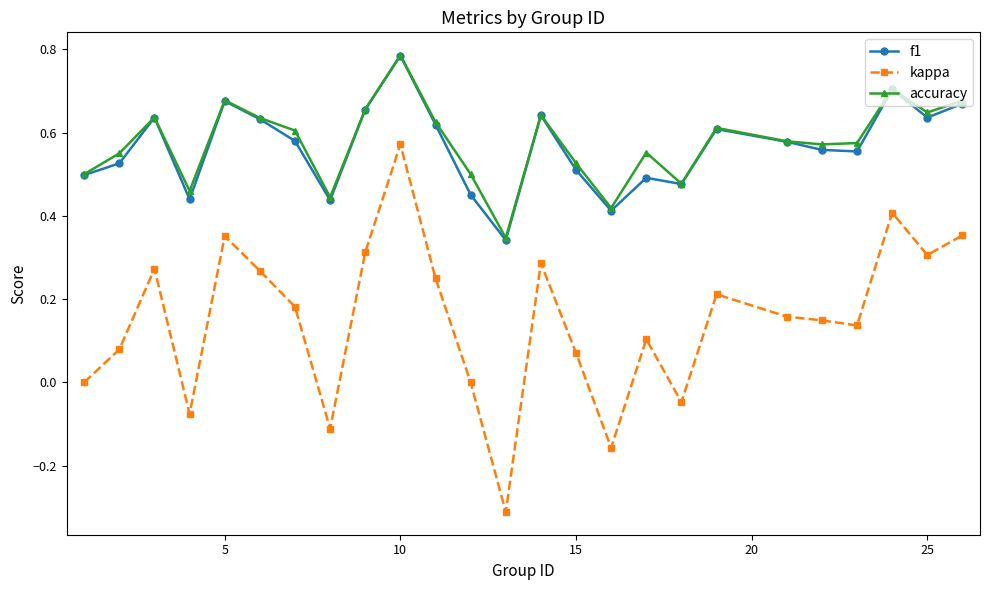

Is this an area chart (filled region under the line)?

No